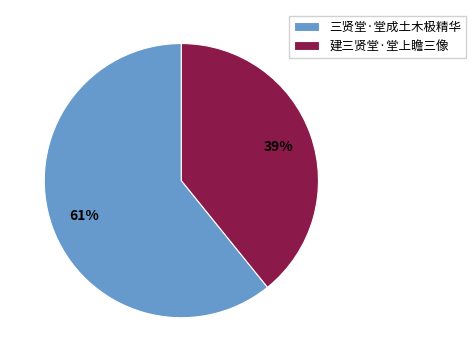

Does 三贤堂·堂成土木极精华 represent more than half of the total?

Yes